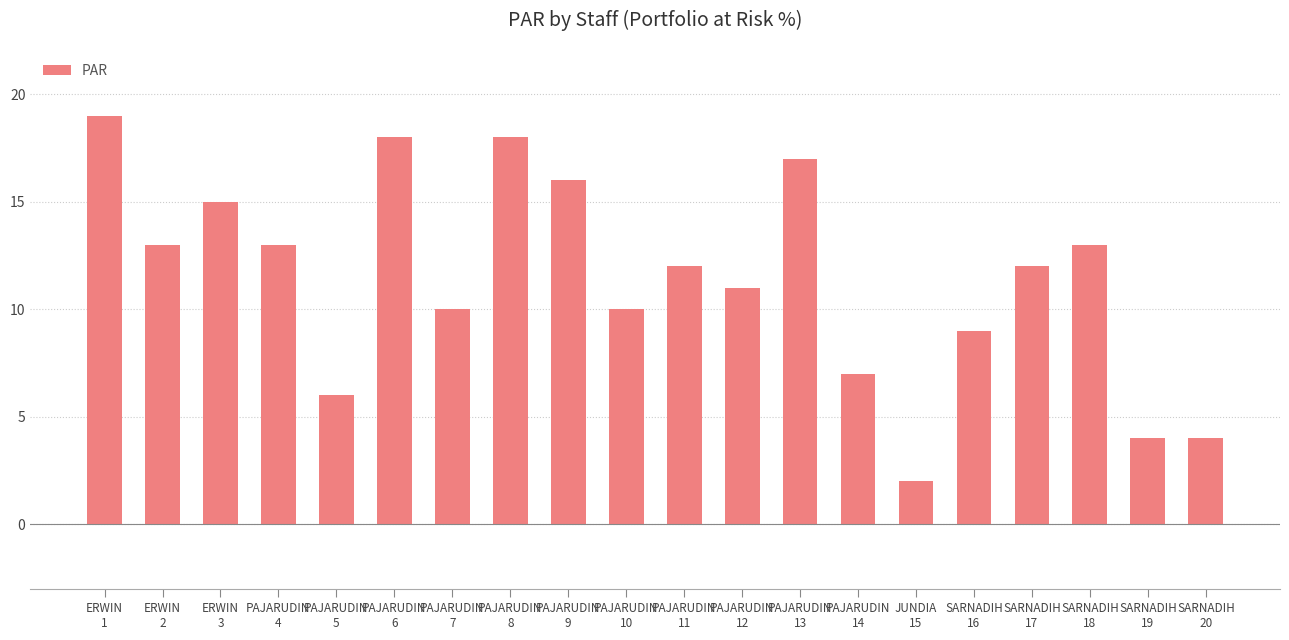

What is the value of the 17th bar from the left?

12